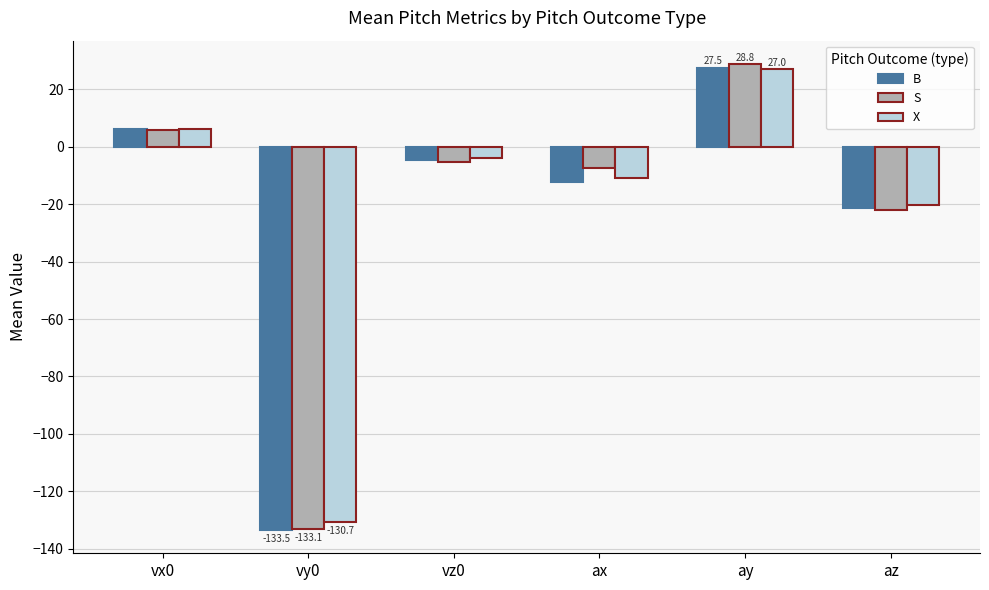

What is the average value of the S series?

-22.1